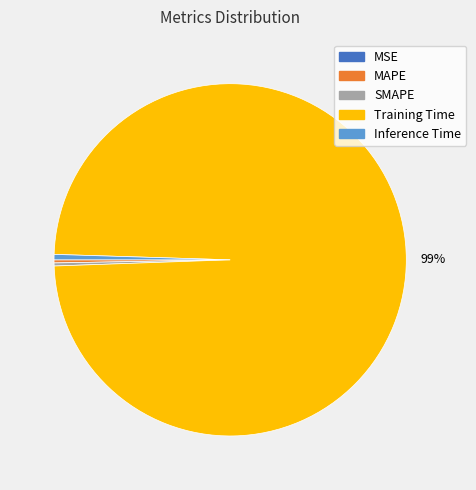

The Training Time slice represents 89% of the pie. True or false?

False